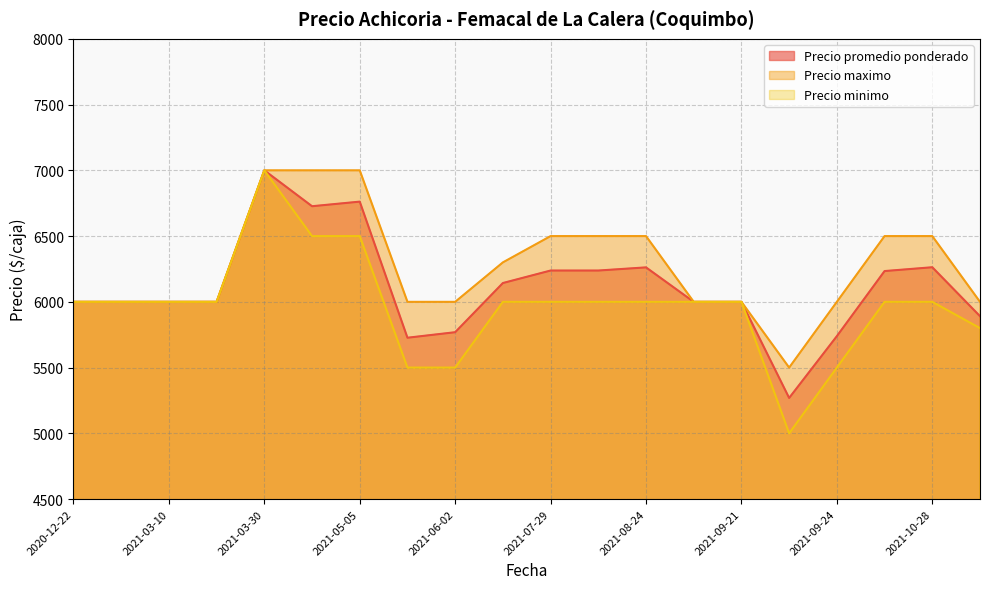

What is the smallest value displayed?

5000